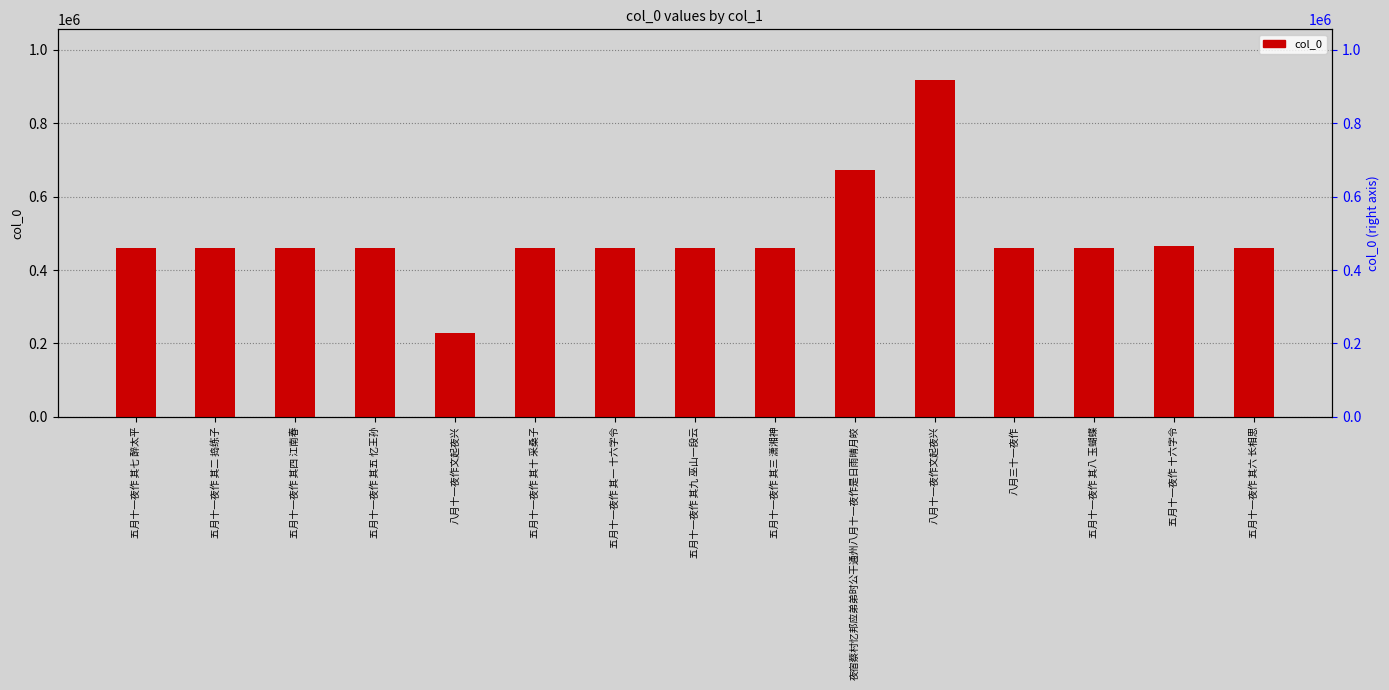

Reading left to right, extract all data points from this chart.

460319	460314	460316	460317	228947	460322	460313	460321	460315	673876	918372	458868	460320	466431	460318